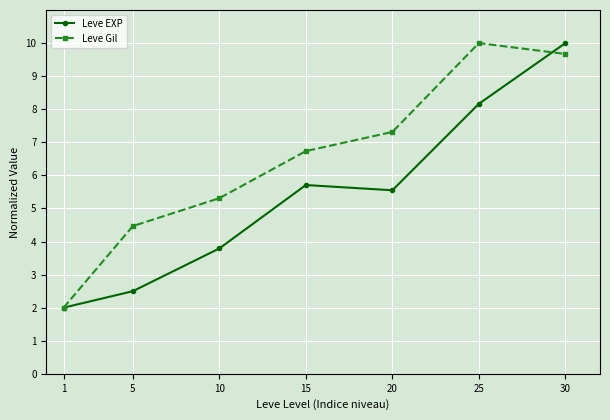

Reading right to left, what are all the values shown in this chart?

Leve EXP: 30=10.0	25=8.2	20=5.5	15=5.7	10=3.8	5=2.5	1=2.0
Leve Gil: 30=9.7	25=10.0	20=7.3	15=6.7	10=5.3	5=4.5	1=2.0